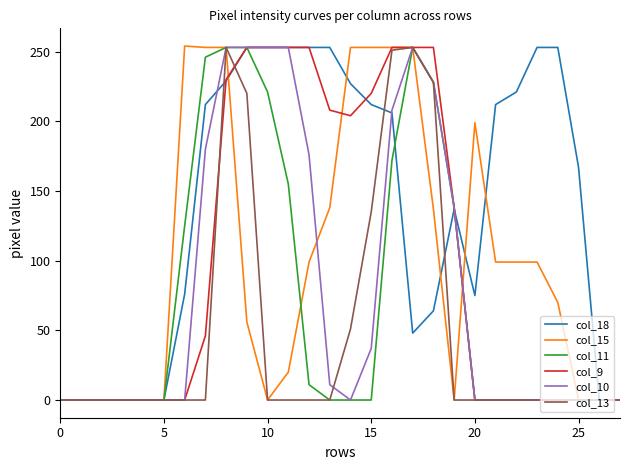

Which series has the largest total across all categories?

col_18